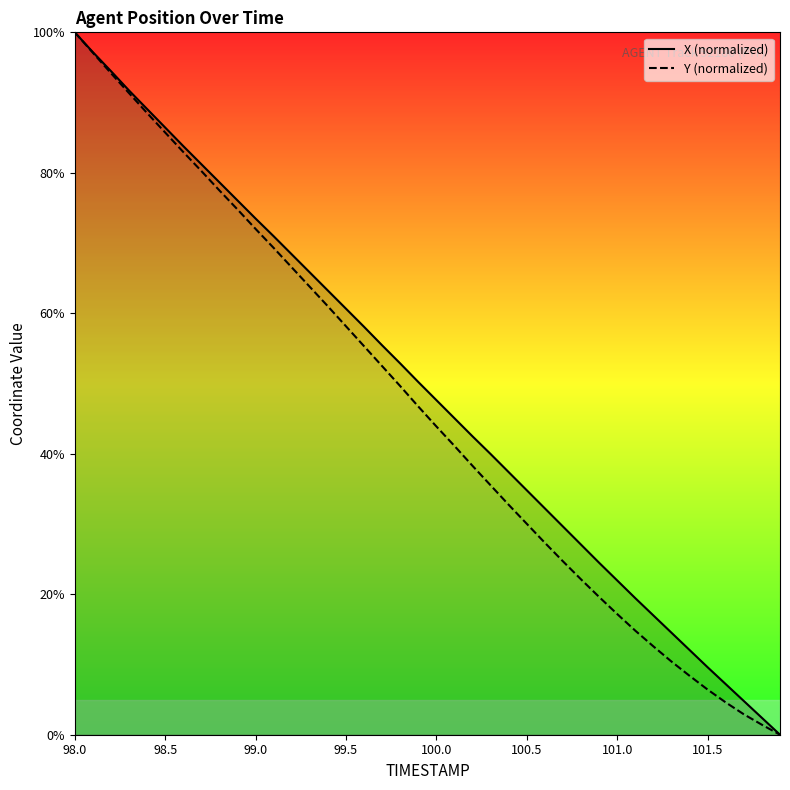

True or false: X (normalized) and Y (normalized) cross at least once.

False